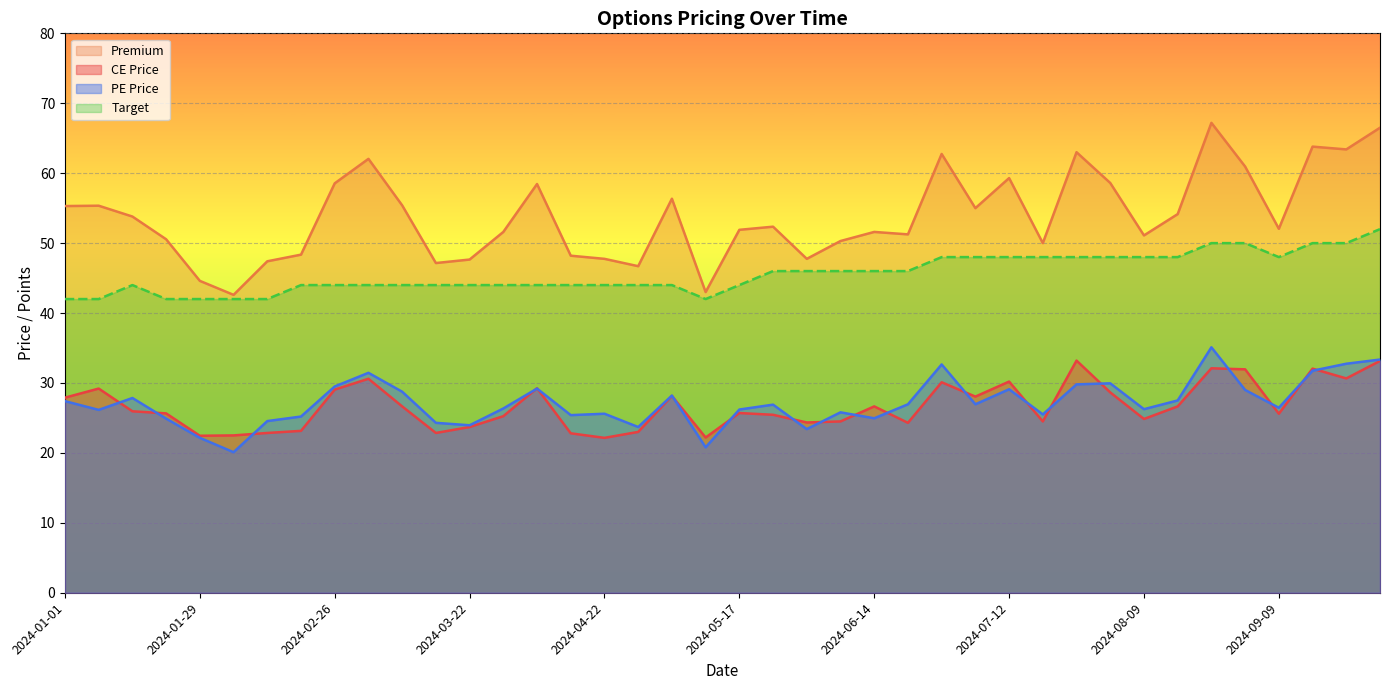

What is the label of the 6th point from the left?

2024-02-05